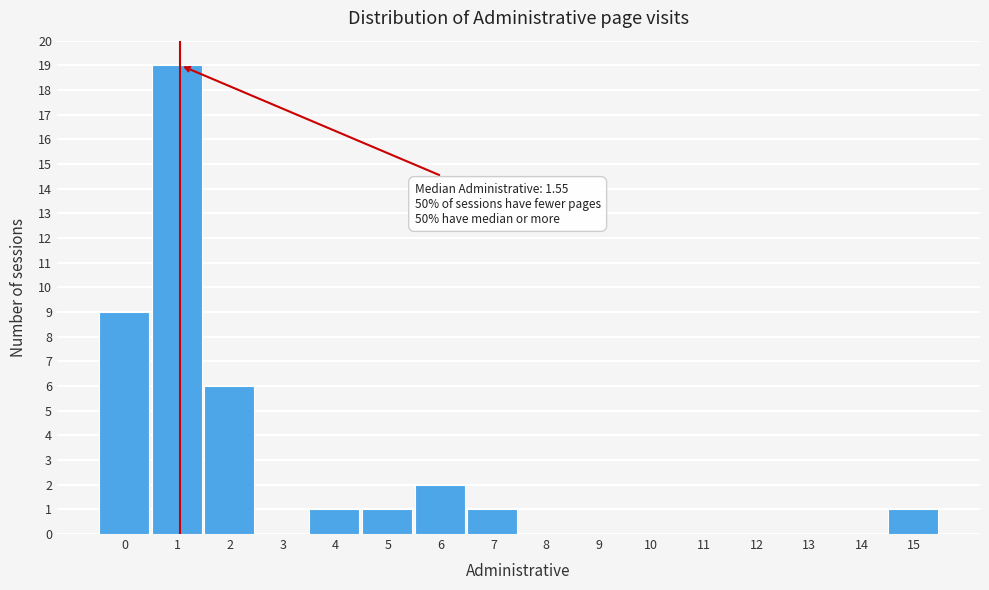

Reading right to left, transcribe all the data shown in this chart.

15=1	14=0	13=0	12=0	11=0	10=0	9=0	8=0	7=1	6=2	5=1	4=1	3=0	2=6	1=19	0=9